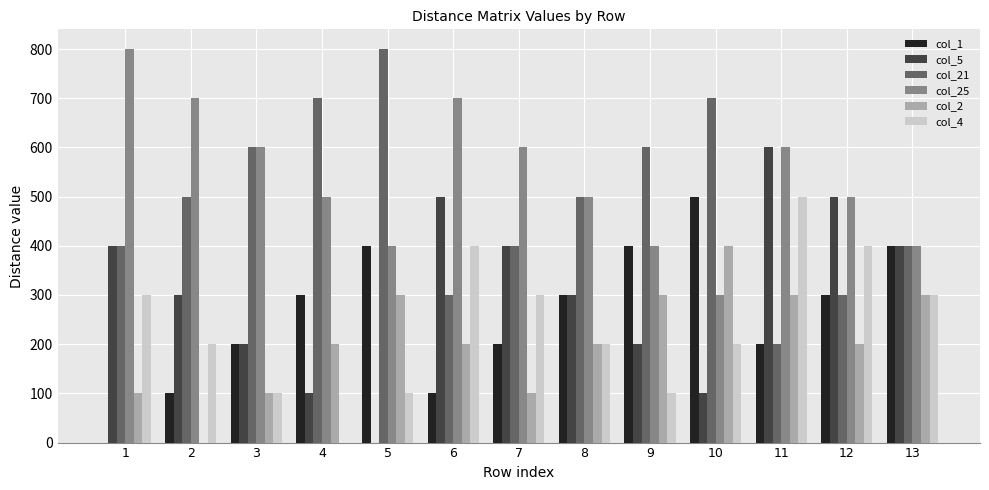

What is the sum of the col_1 values at 12 and 10?

800